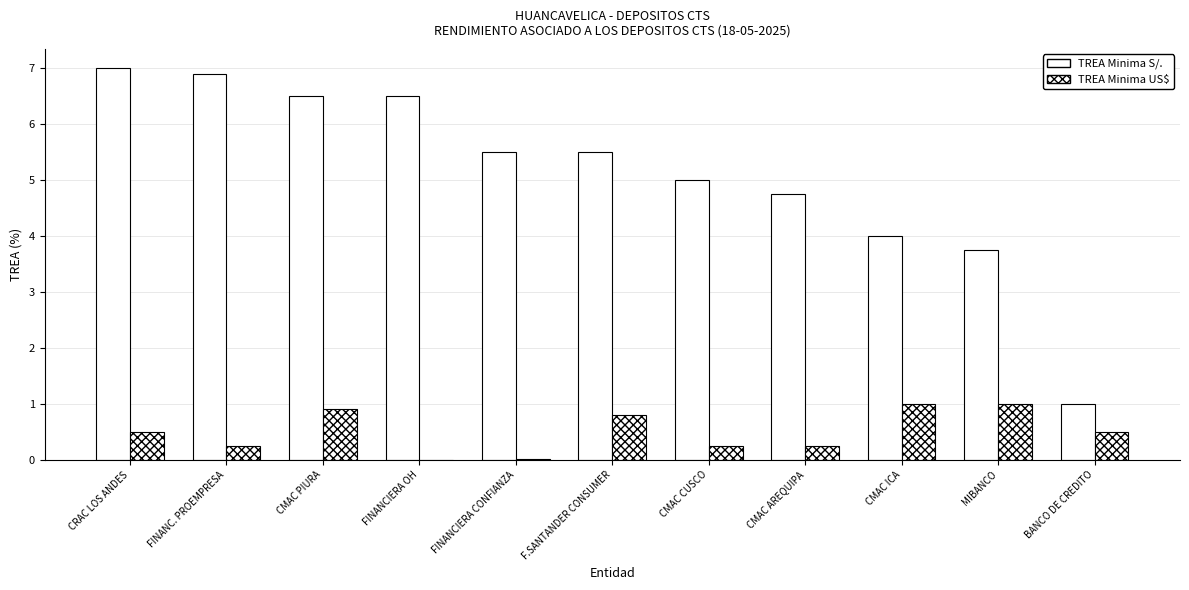

Which series has the widest spread of values?

TREA Minima S/.